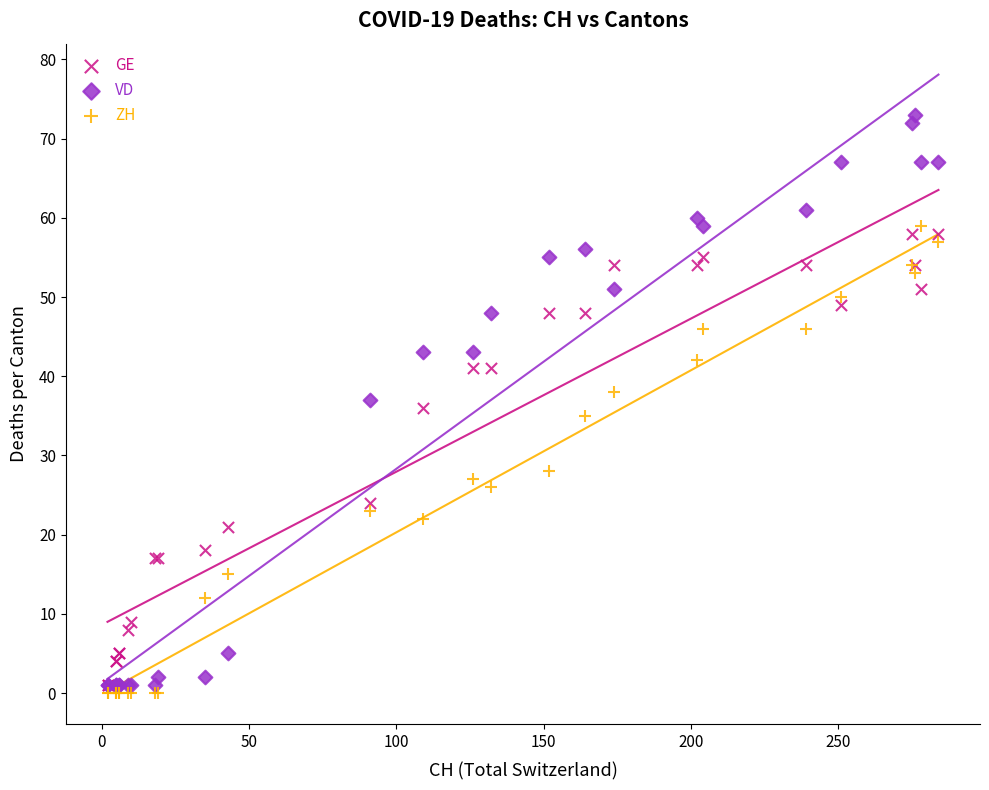

In the ZH series, what Y value is closest to 29?

28